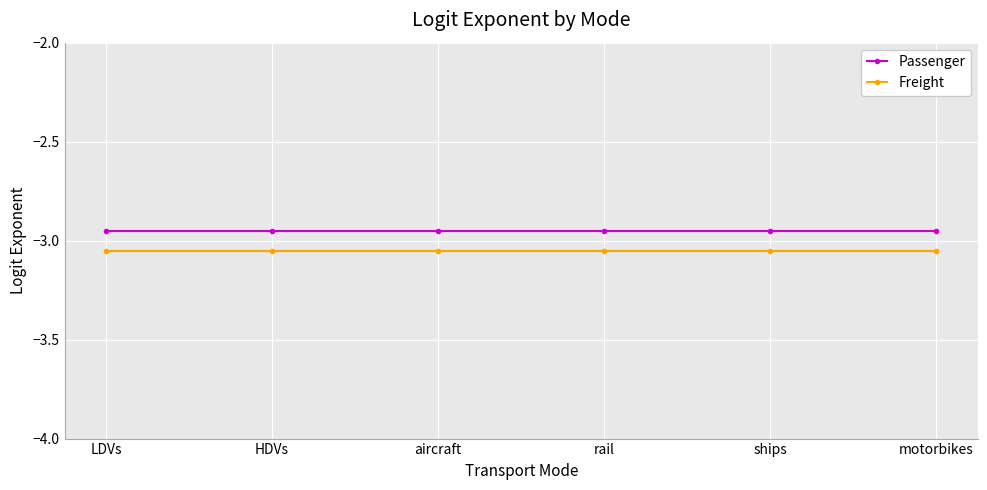

How many lines are shown in the chart?

2